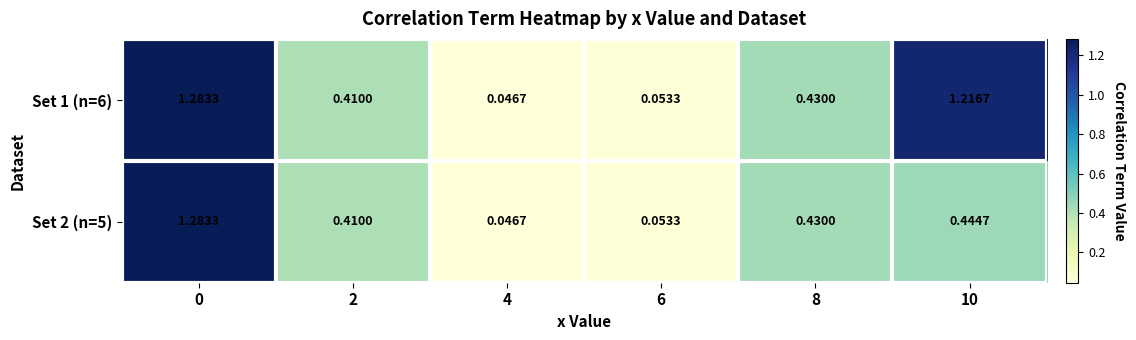

Is the value of Set 2 (n=5) at 0 greater than the value of Set 1 (n=6) at 6?

Yes